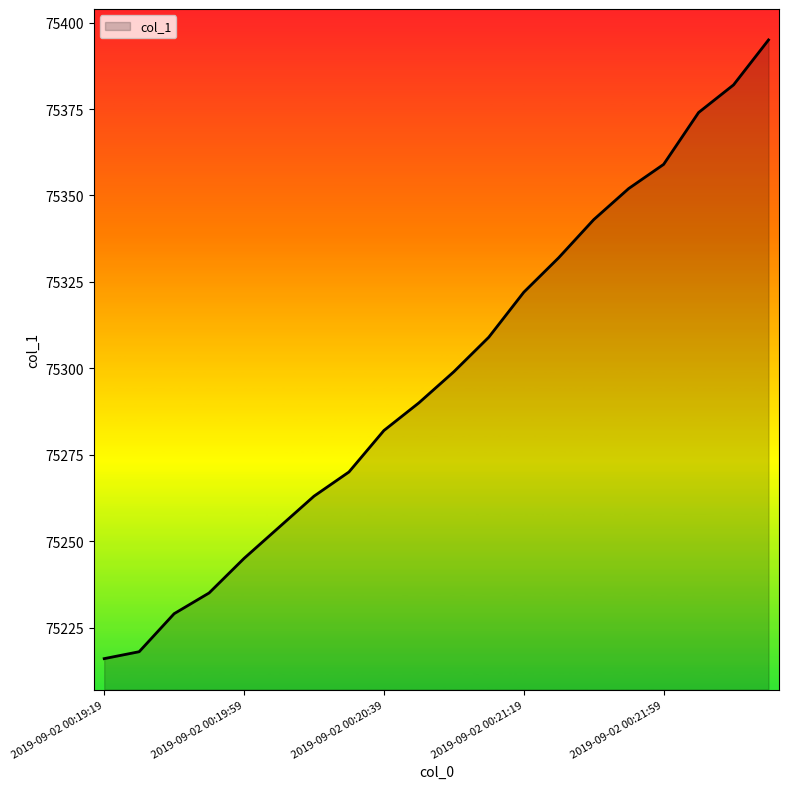

What is the difference between the maximum and minimum values?

179